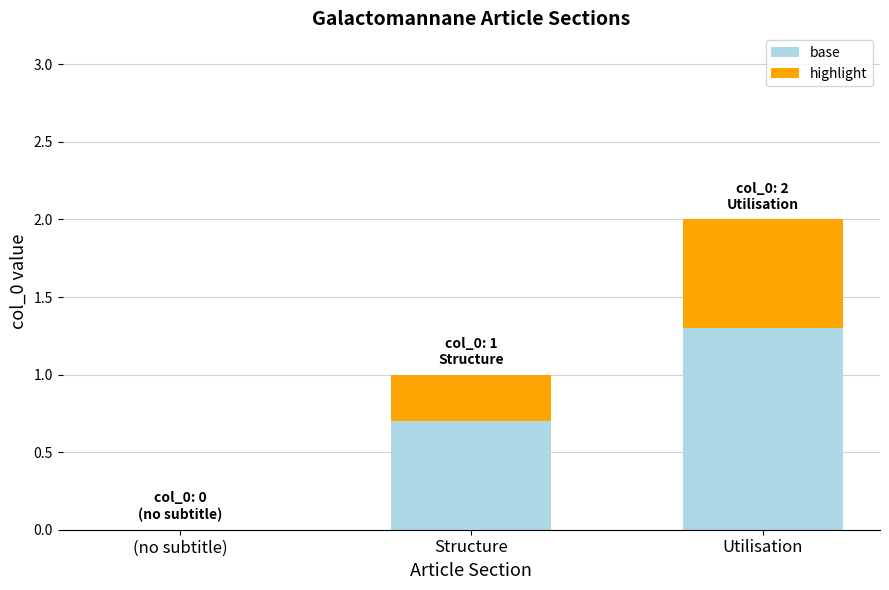

The value of base at (no subtitle) is -0.4. True or false?

False